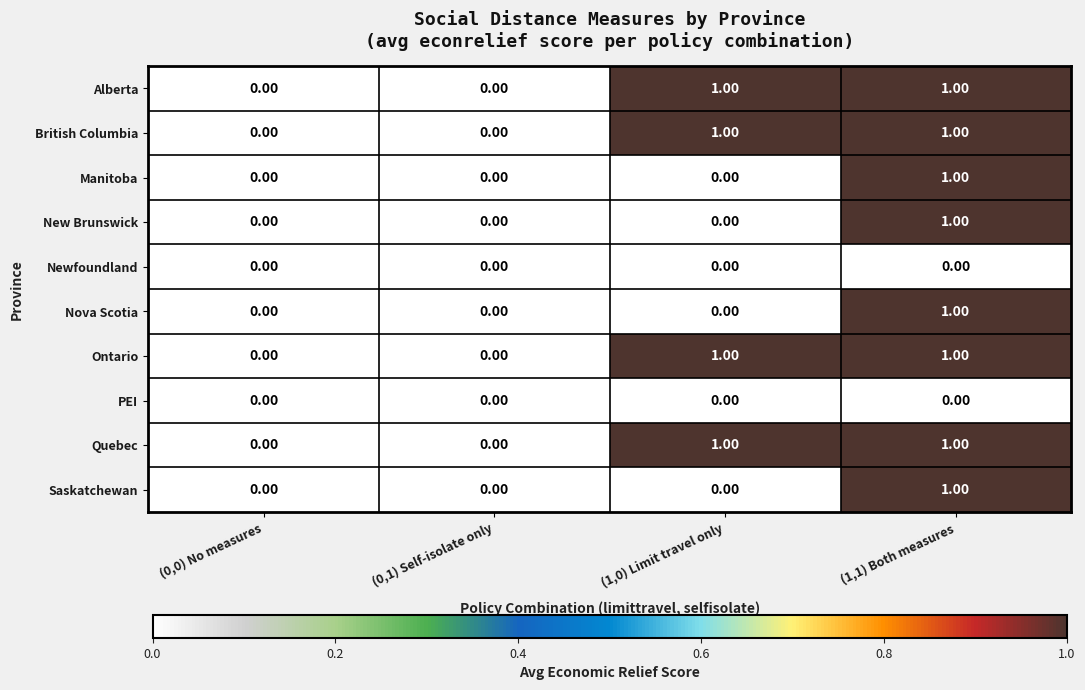

What is the total value across all series at (1,1) Both measures?

8